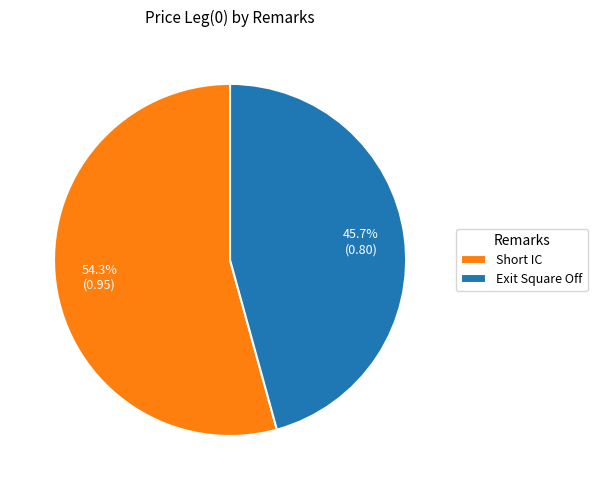

Do Short IC and Exit Square Off together represent more than half of the pie?

Yes